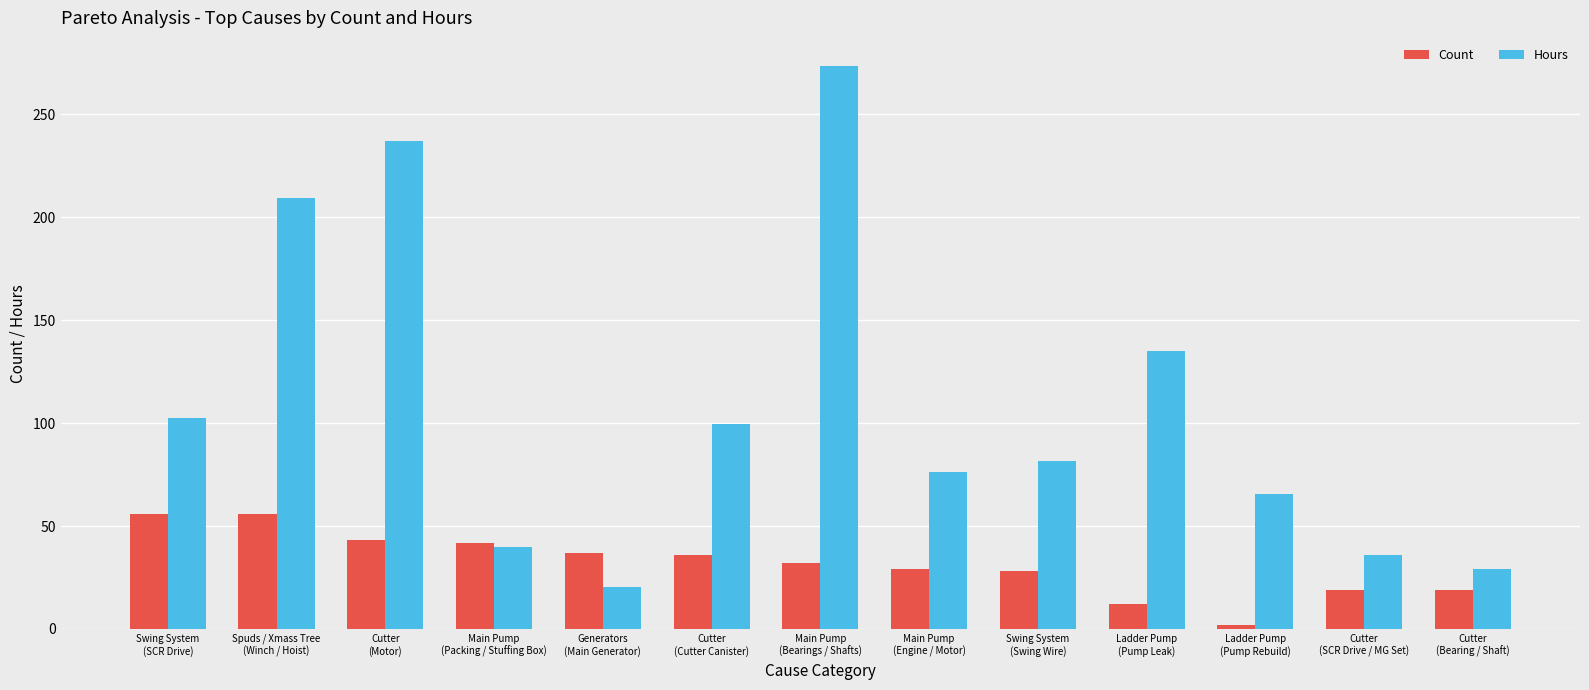

Count the number of categories in the chart.

13